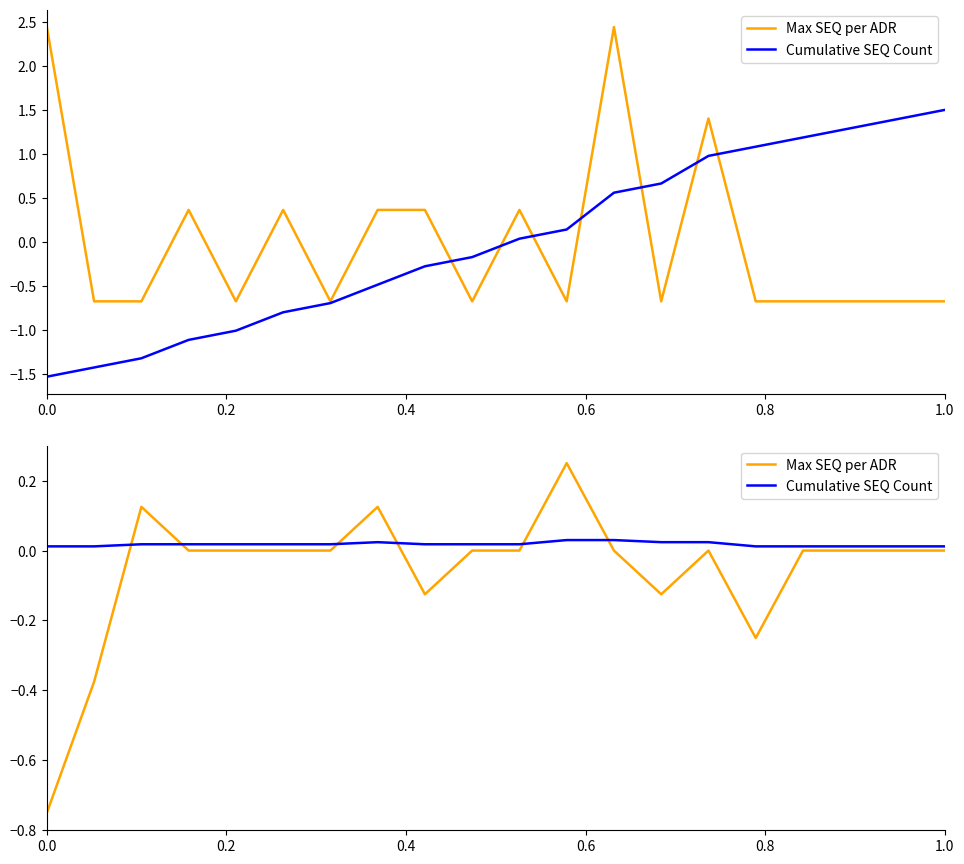

At how many categories does at least one series exceed 0?

20